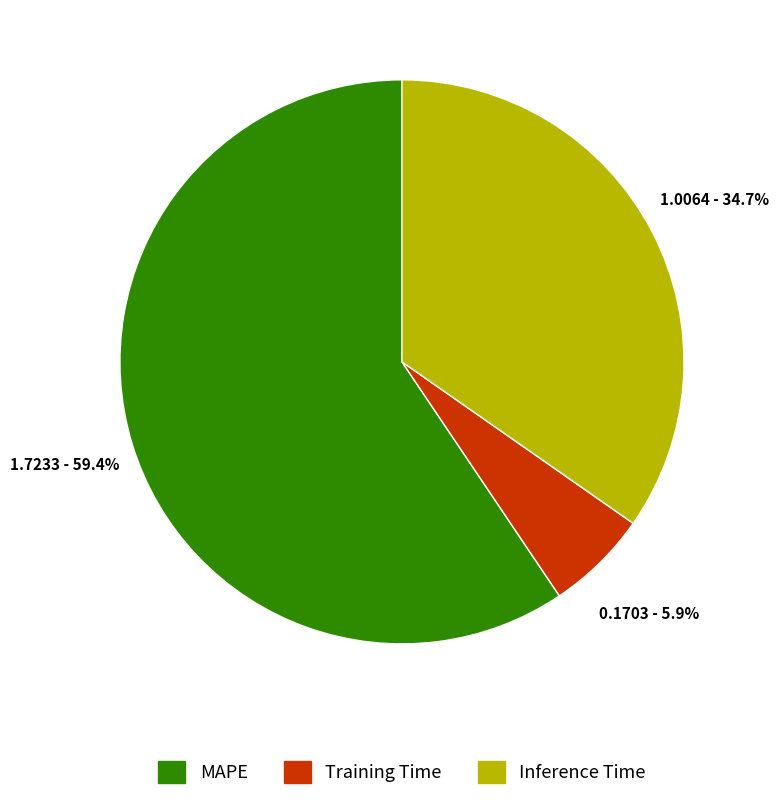

Is Training Time the majority of the pie?

No